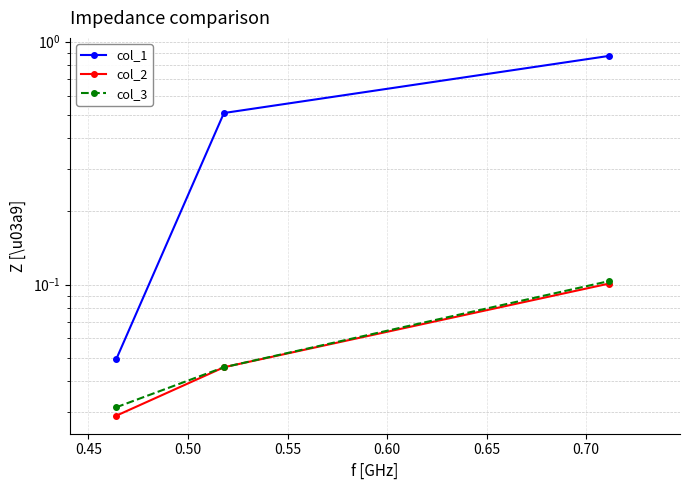

What is the difference between the highest and lowest values at 0.45?

0.5